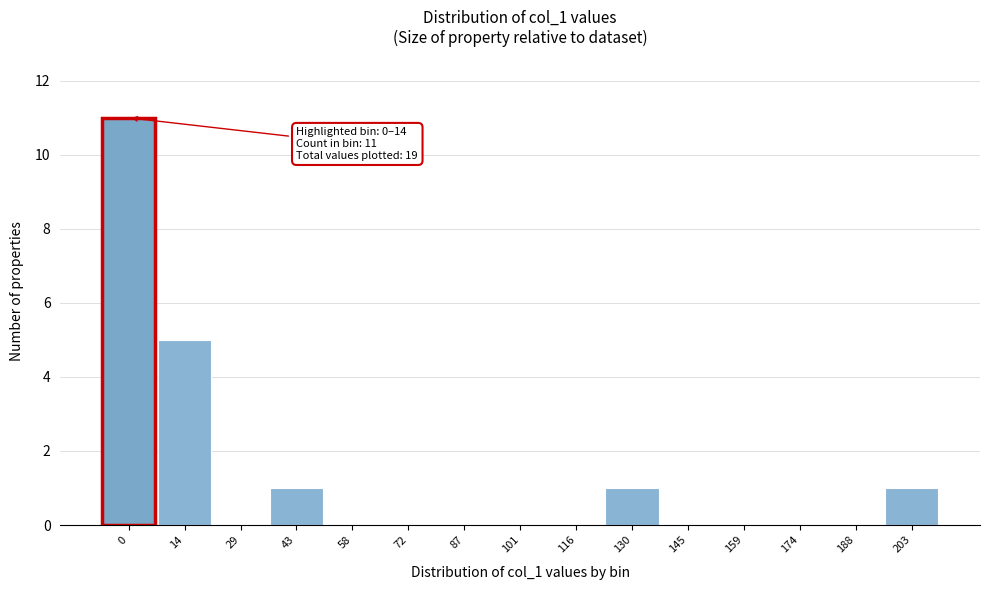

Reading left to right, extract all data points from this chart.

0=11	14=5	29=0	43=1	58=0	72=0	87=0	101=0	116=0	130=1	145=0	159=0	174=0	188=0	203=1